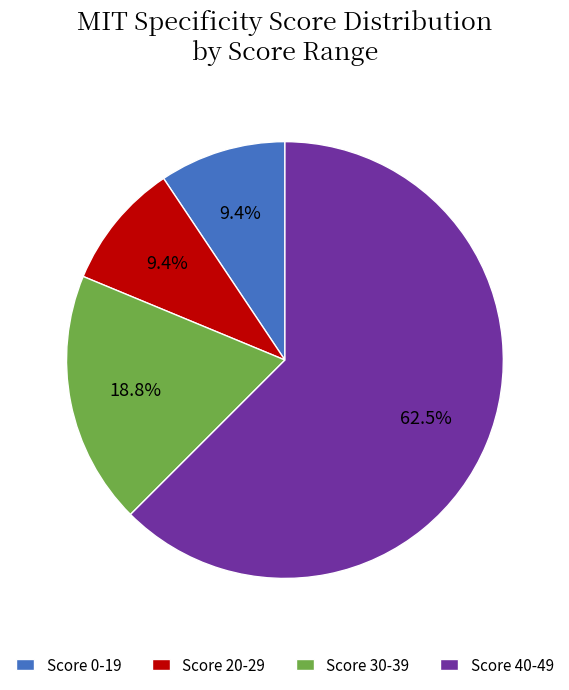

Count the number of slices in the pie.

4